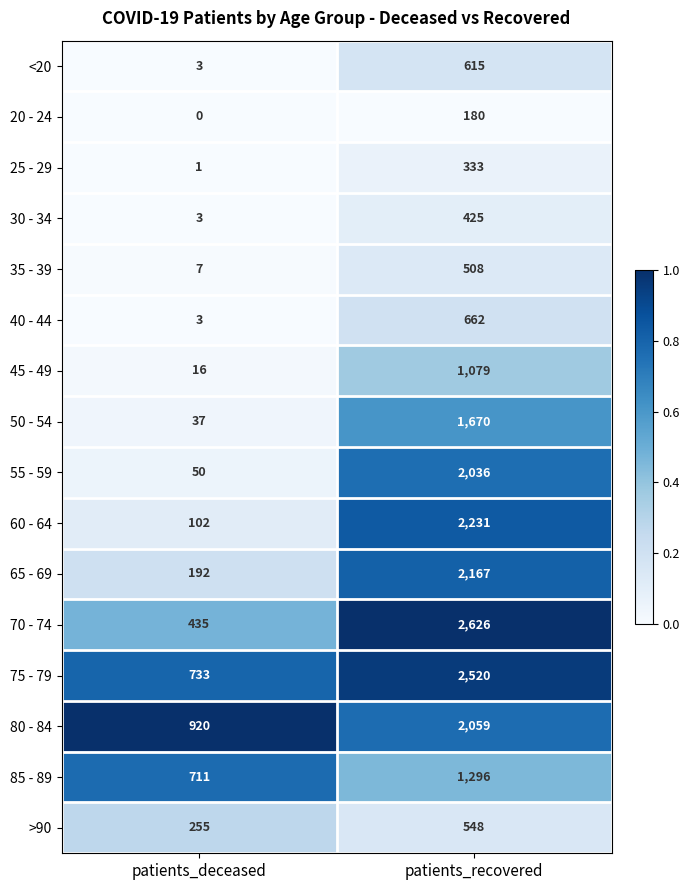

What is the sum of all 85 - 89 values?

2007